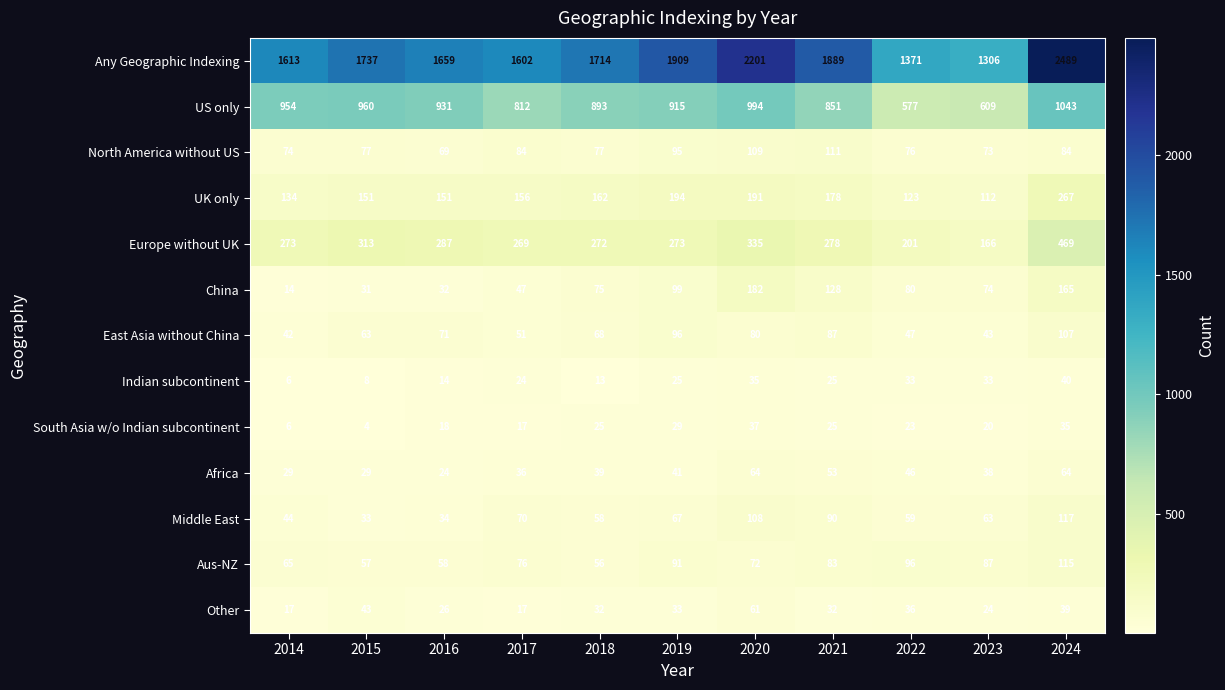

What is the total value across all series at 2024?

5034